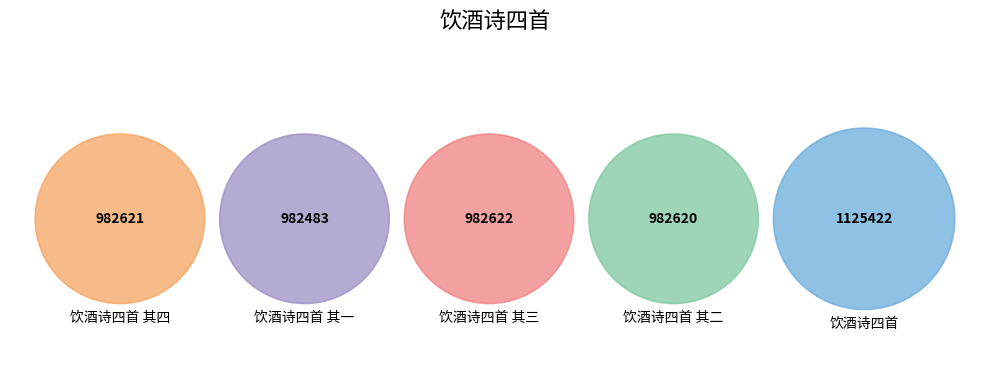

Is the sum of 饮酒诗四首 and 饮酒诗四首 其一 greater than half?

No